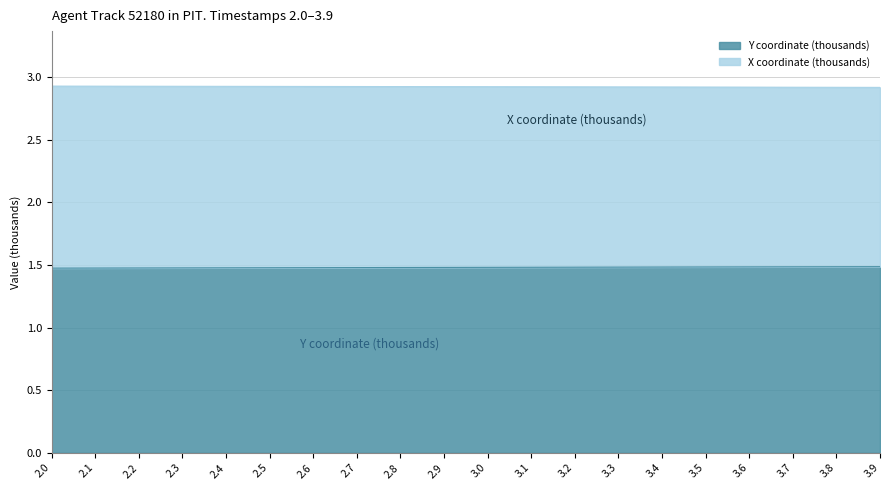

True or false: Y has more than 1 points higher than both neighbors.

False